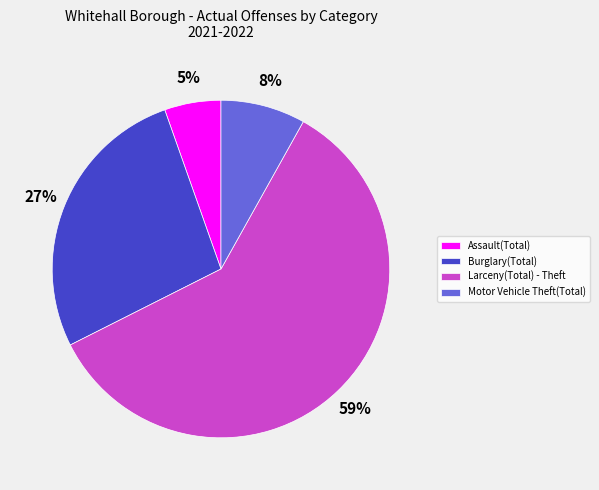

To the nearest percent, what is the difference between the Assault(Total) and Burglary(Total) slice percentages?

22%